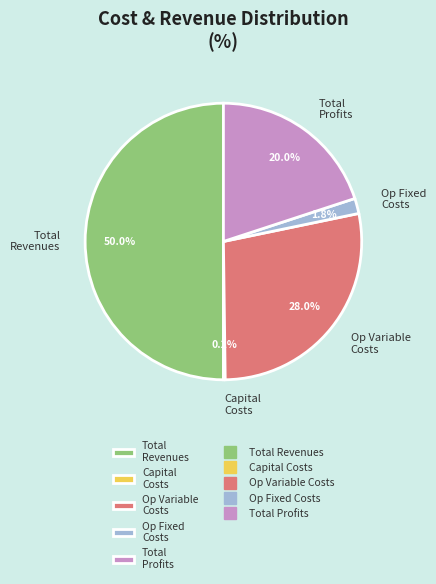

What is the largest slice in the pie chart?

Total Revenues